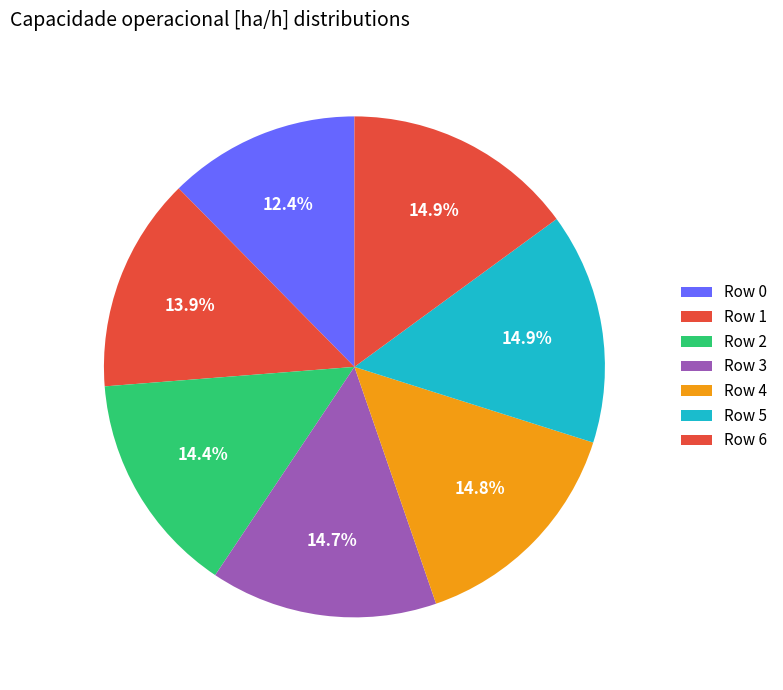

Which slice is the largest?

6